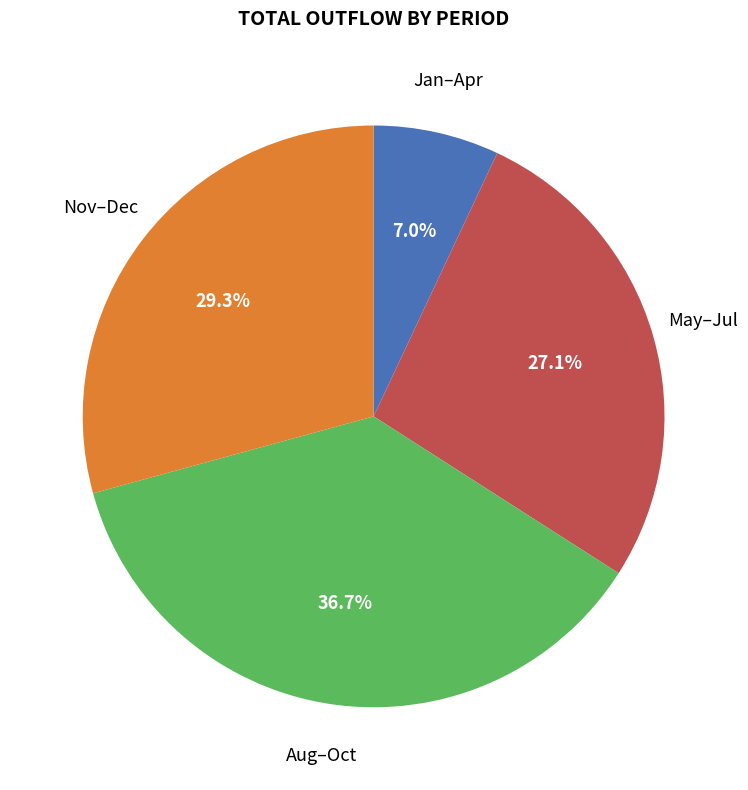

To the nearest percent, what is the average slice percentage?

25%